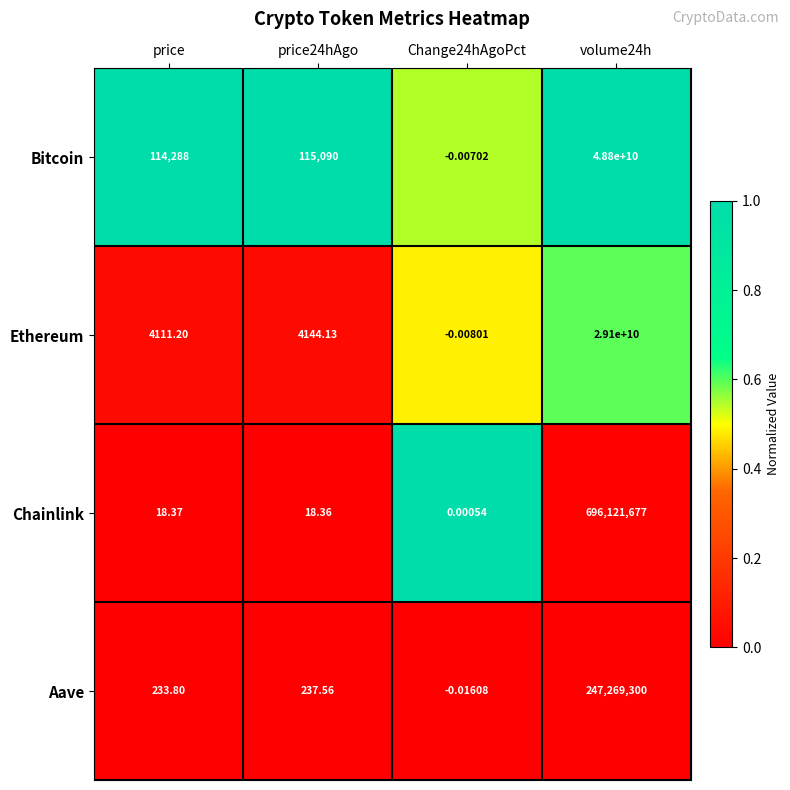

Which series has the largest total across all categories?

Bitcoin